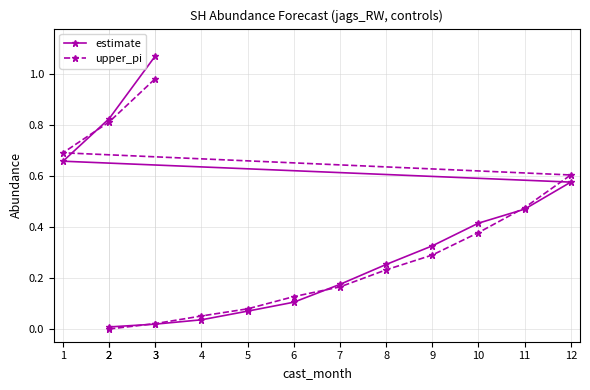

What value does the estimate series have at 10?

0.4